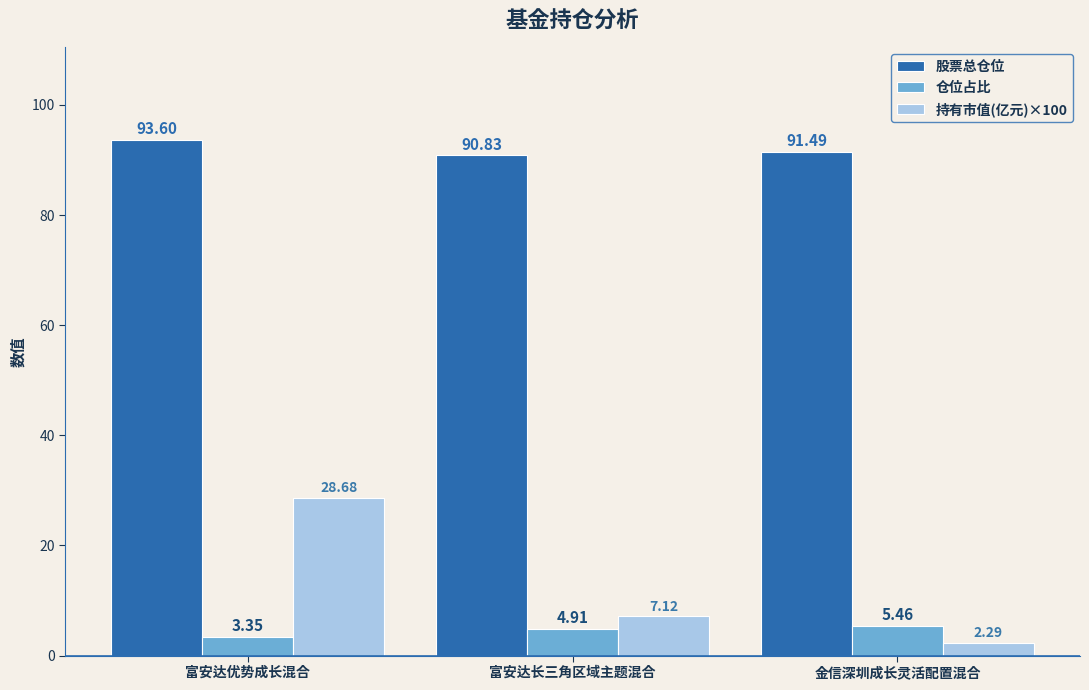

The 股票总仓位 series shows 90.8 at 富安达长三角区域主题混合. True or false?

True